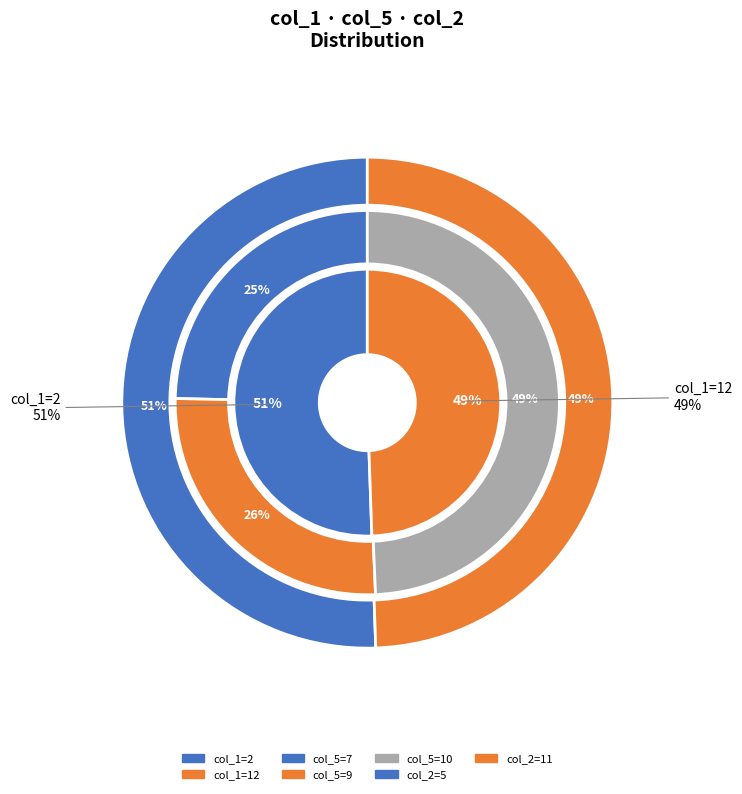

Count the number of slices in the pie.

2